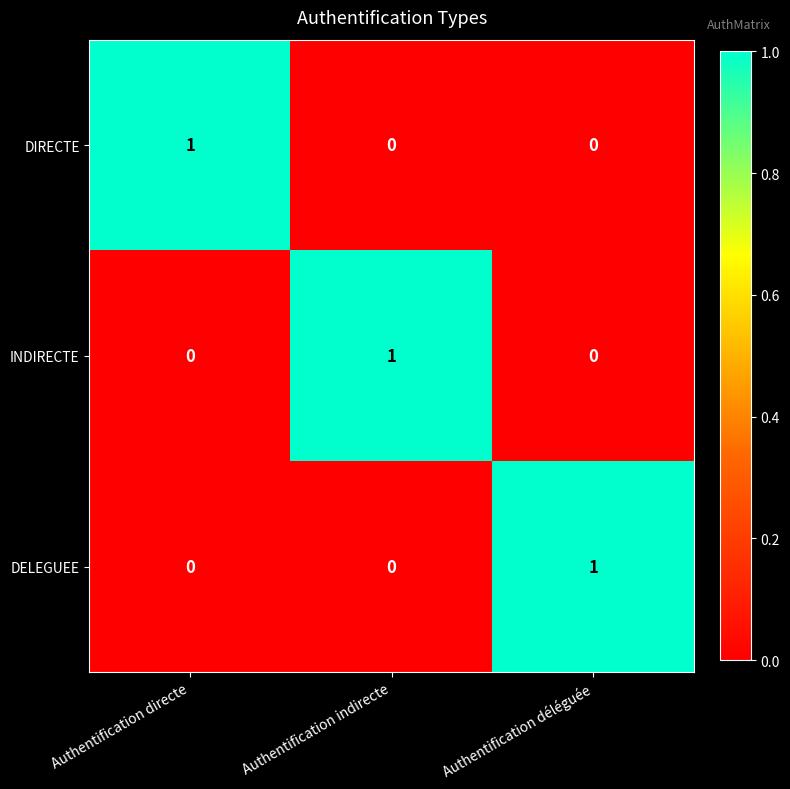

Count the INDIRECTE values in the range 0 to 1.

3